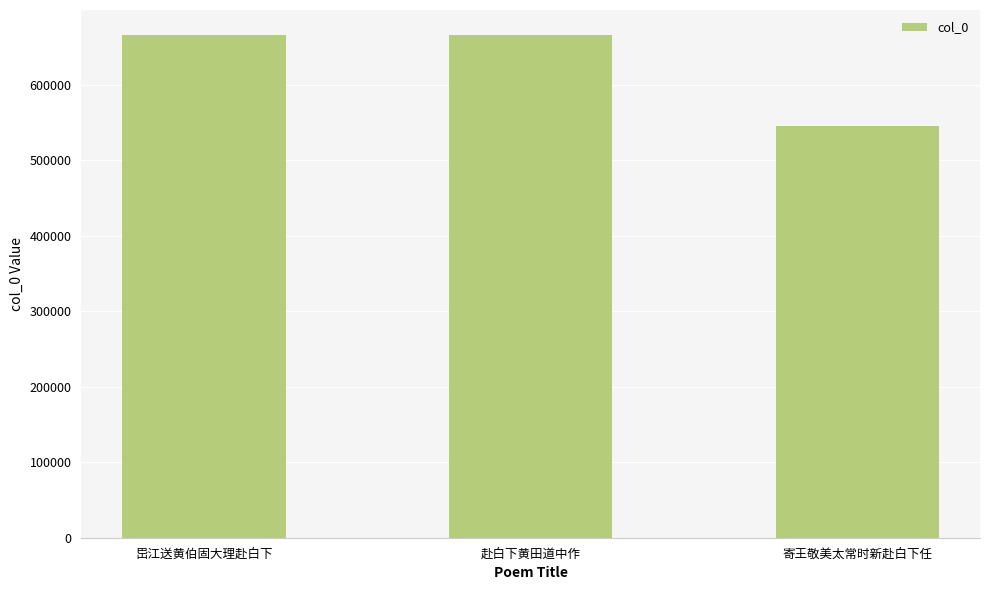

Read the value at 岊江送黄伯固大理赴白下.

665769